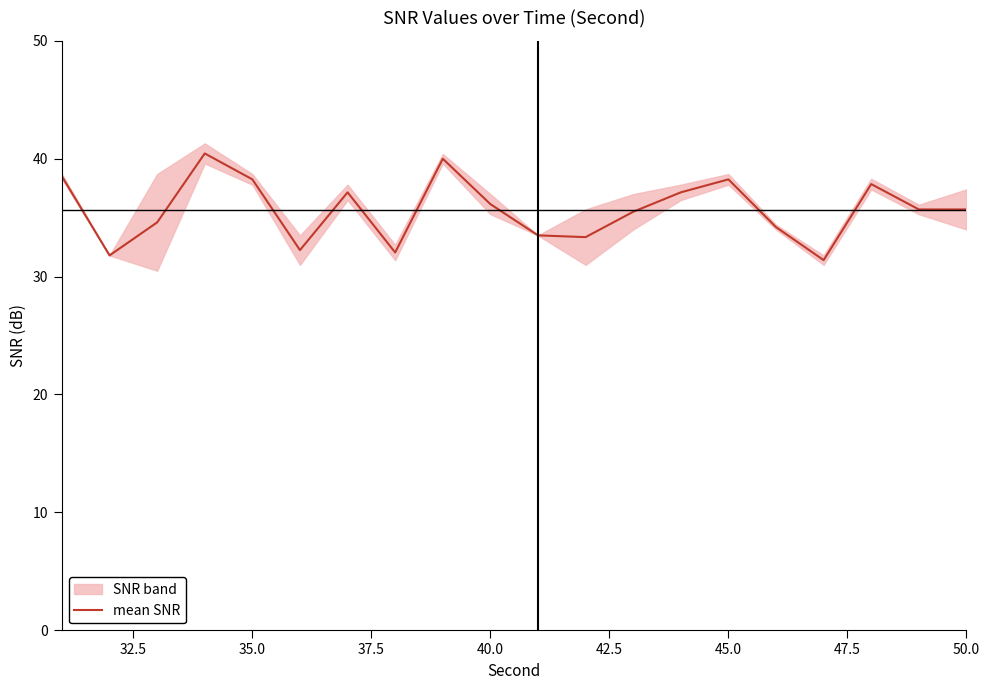

What is the minimum value for mean SNR?

31.4